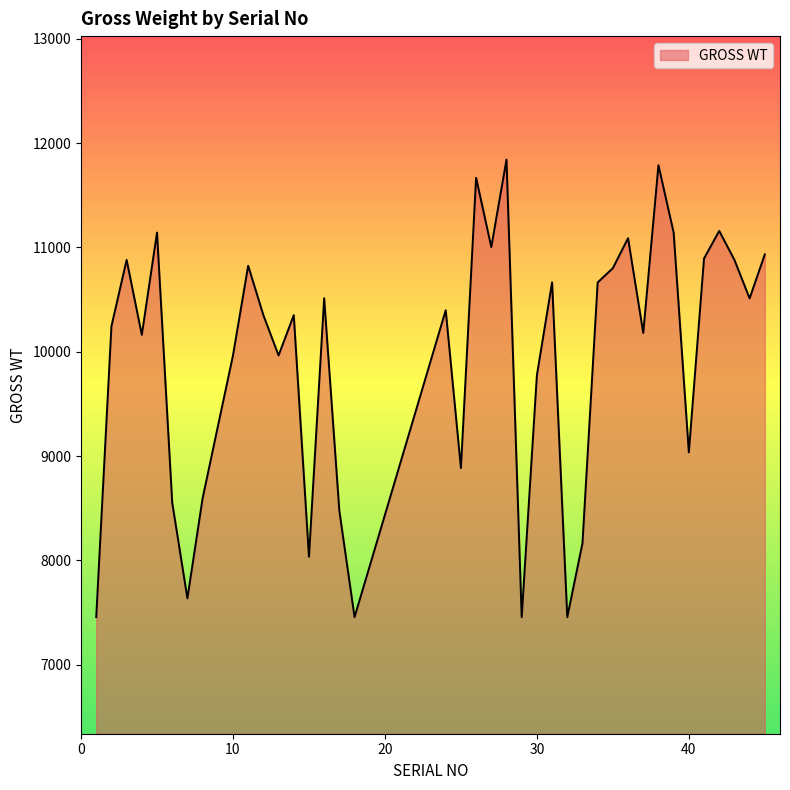

How many lines are shown in the chart?

1